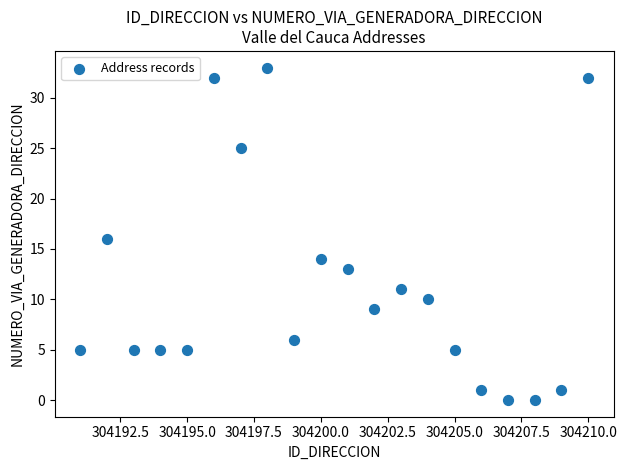

What is the range of Y values (max minus min)?

33